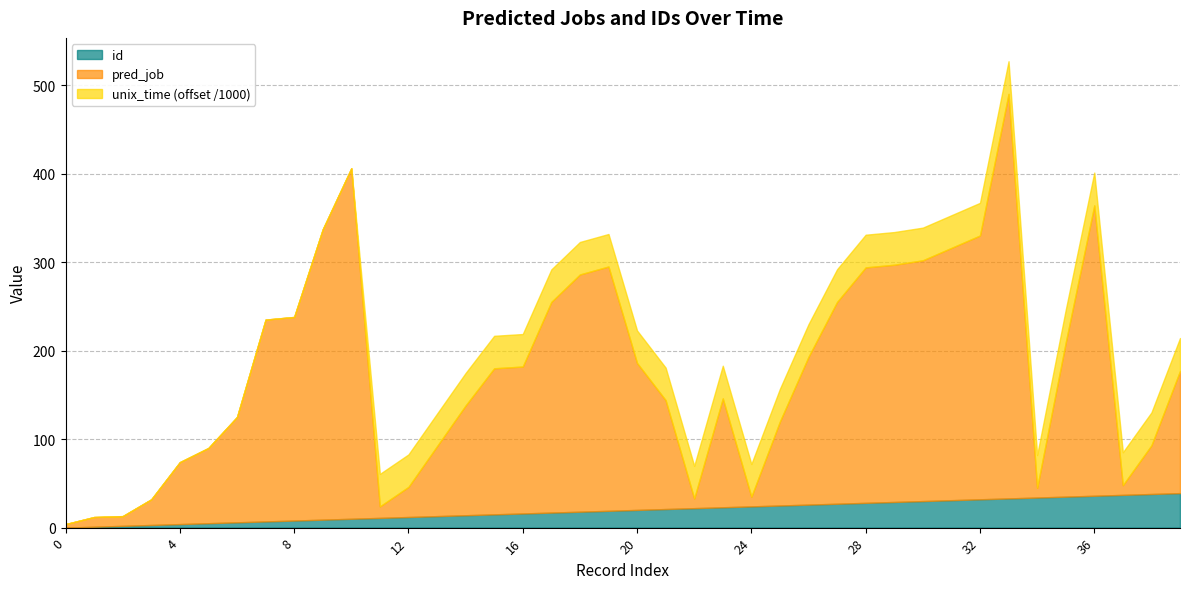

True or false: pred_job and unix_time_norm cross at least once.

False